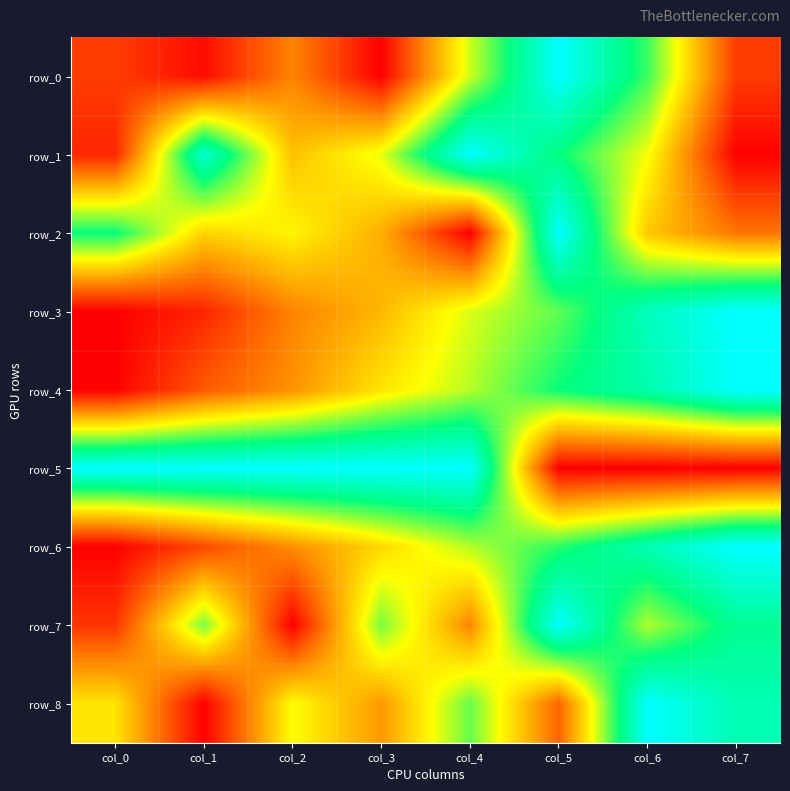

How many data points in row_8 are above 0?

7